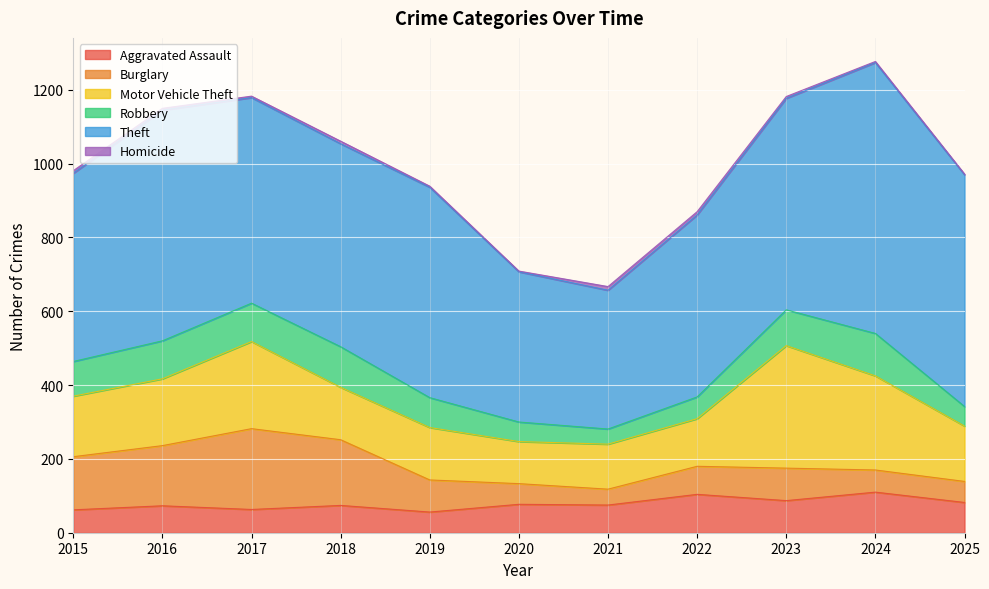

In Theft, how many points are higher than both neighbors (excluding endpoints)?

3